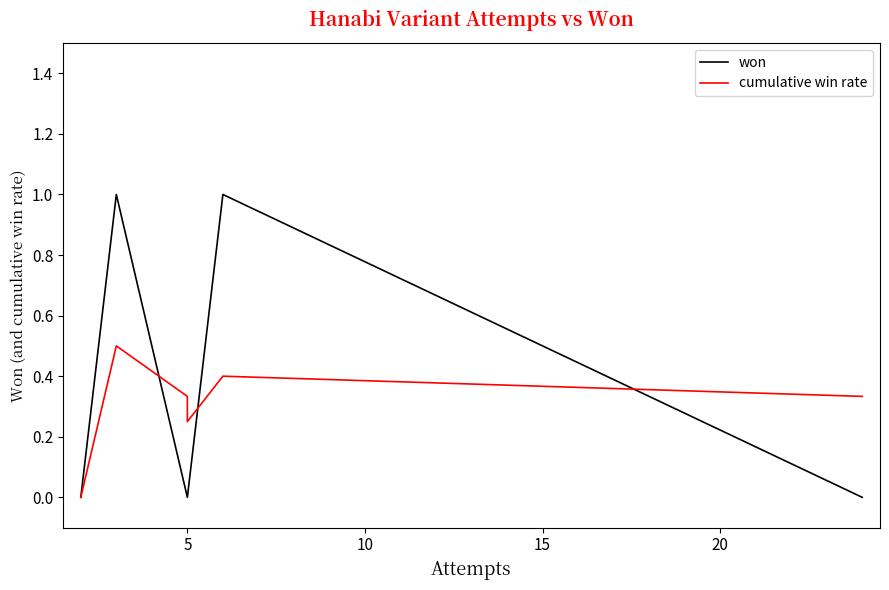

True or false: won and cumulative win rate cross at least once.

True